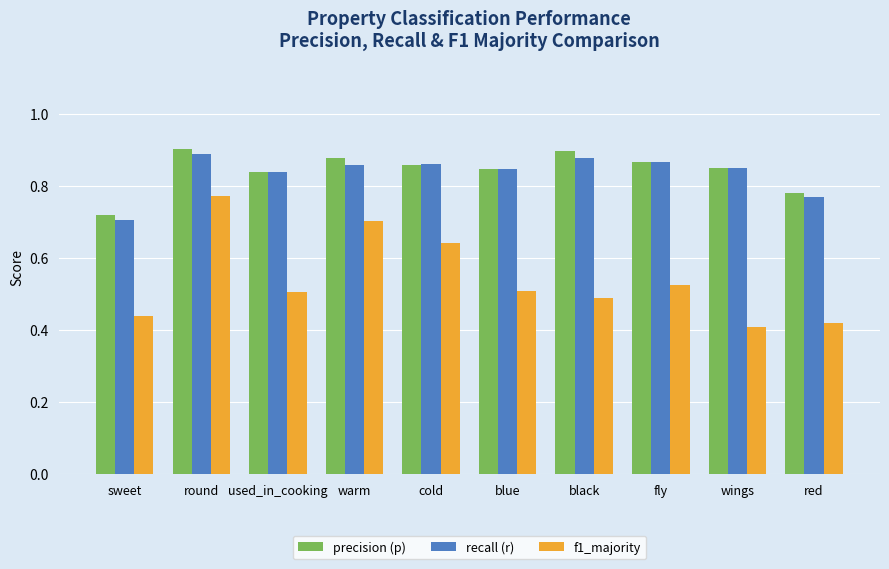

What position from the right is wings?

2